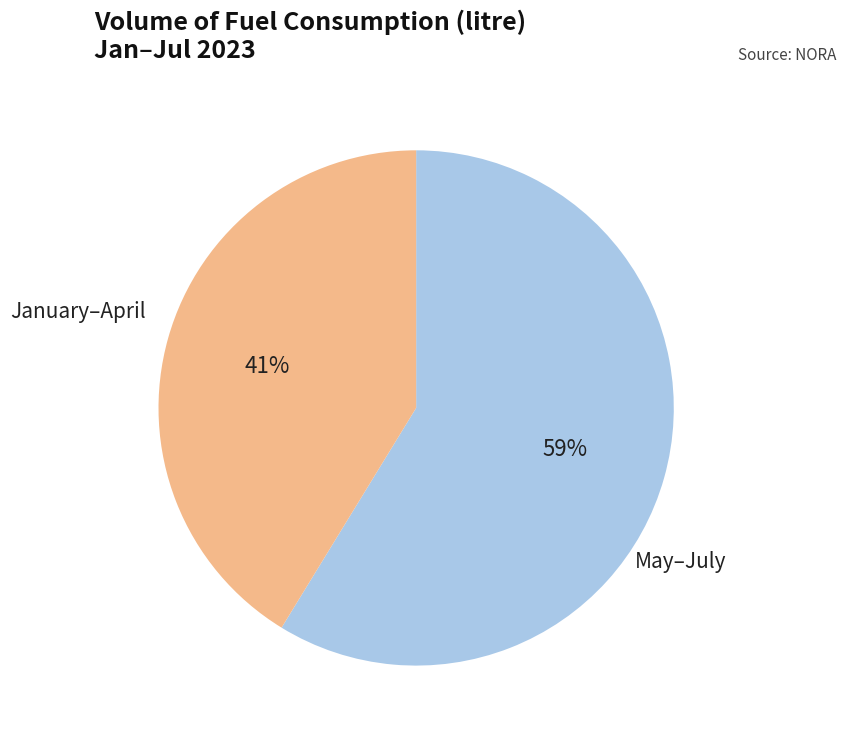

Is there a majority slice in this chart?

Yes